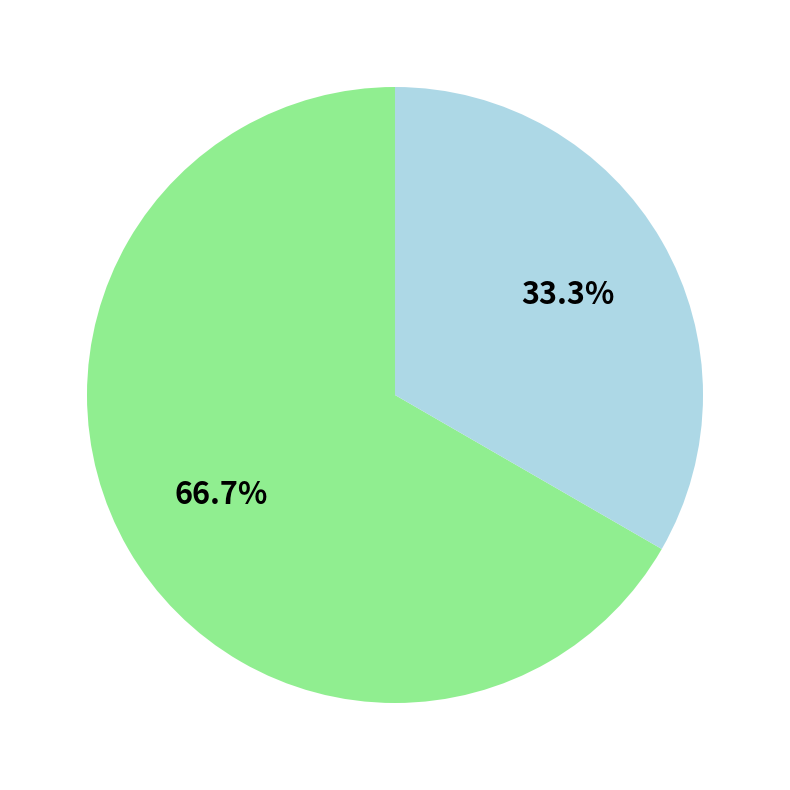

Is there any slice that represents more than half of the pie?

Yes